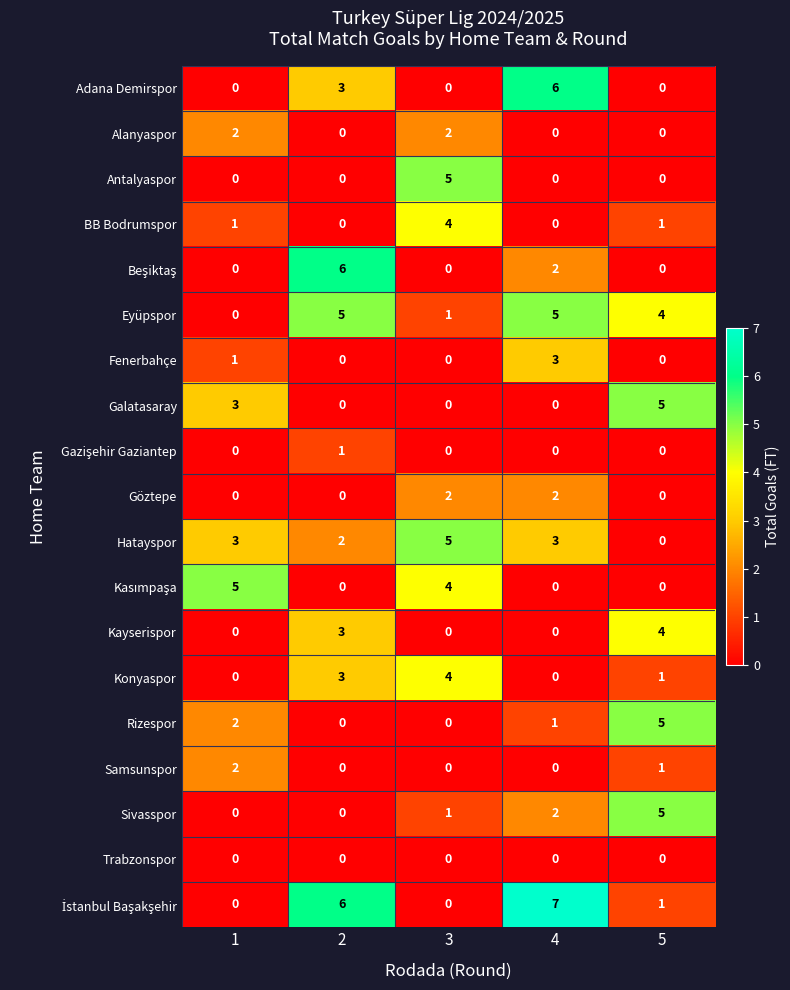

At which category is the sum across all series the highest?

4